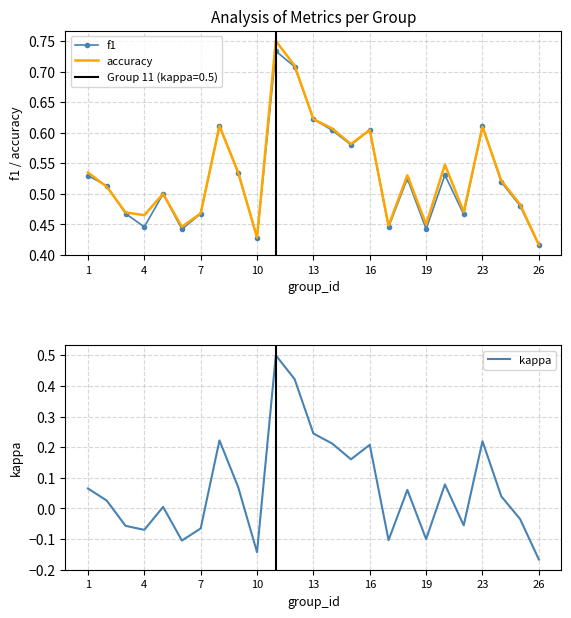

The value of accuracy at 19 is 0.6. True or false?

False